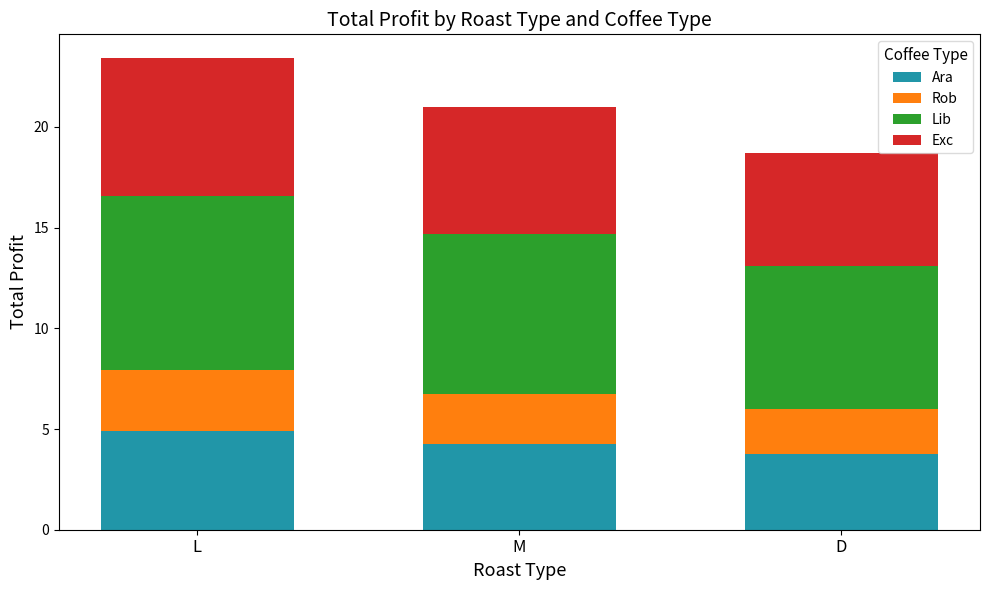

Does the chart contain stacked bars?

Yes